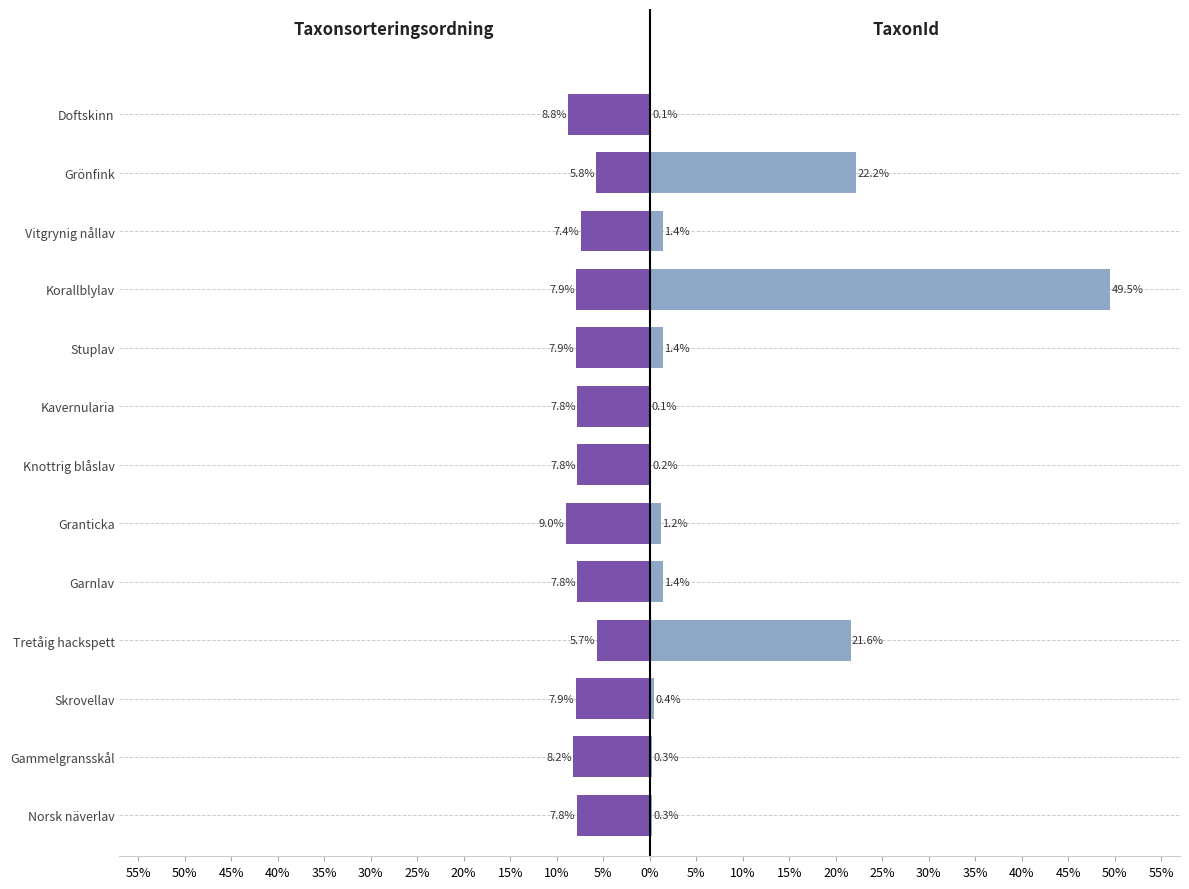

What is the difference between the highest and lowest values at Vitgrynig nållav?

8.8